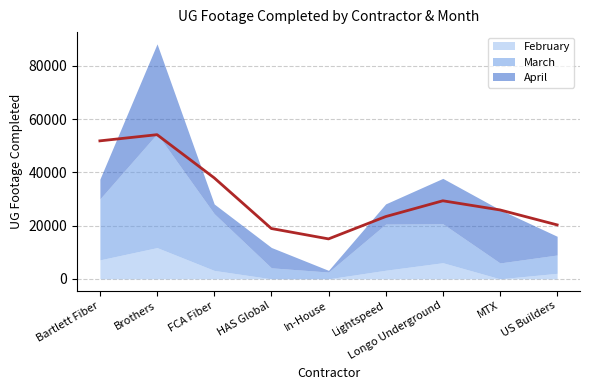

Reading left to right, extract all data points from this chart.

February: Bartlett Fiber=7120	Brothers=11735	FCA Fiber=3158	HAS Global=0	In-House=0	Lightspeed=3226	Longo Underground=6056	MTX=0	US Builders=2073
March: Bartlett Fiber=22896	Brothers=42799	FCA Fiber=21322	HAS Global=4135	In-House=2546	Lightspeed=17340	Longo Underground=14625	MTX=5968	US Builders=6882
April: Bartlett Fiber=7447	Brothers=33743	FCA Fiber=3629	HAS Global=7641	In-House=627	Lightspeed=7593	Longo Underground=17060	MTX=20002	US Builders=7027